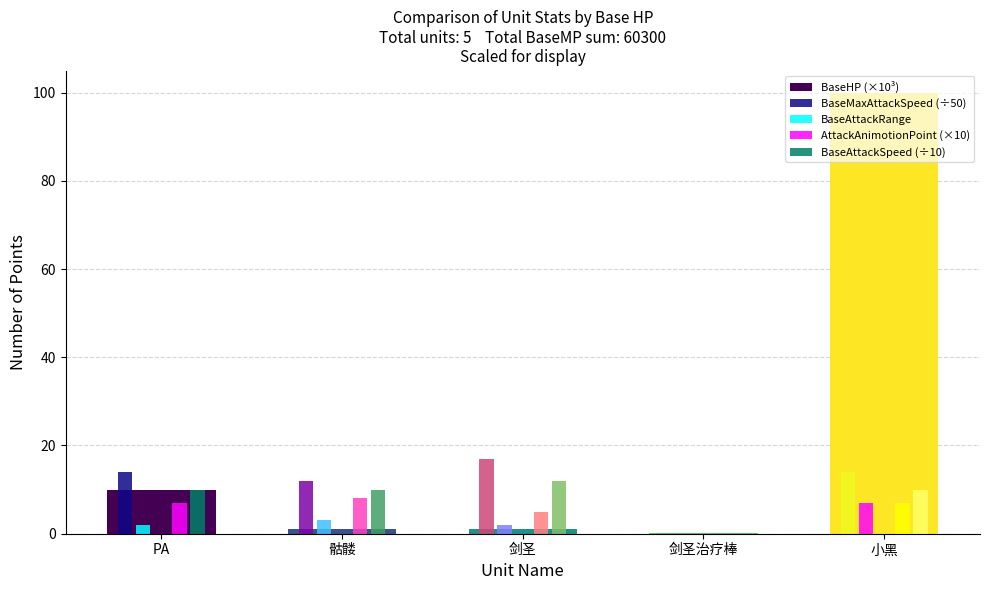

What is the approximate value of AttackAnimotionPoint (×10) at 骷髅?

8.0